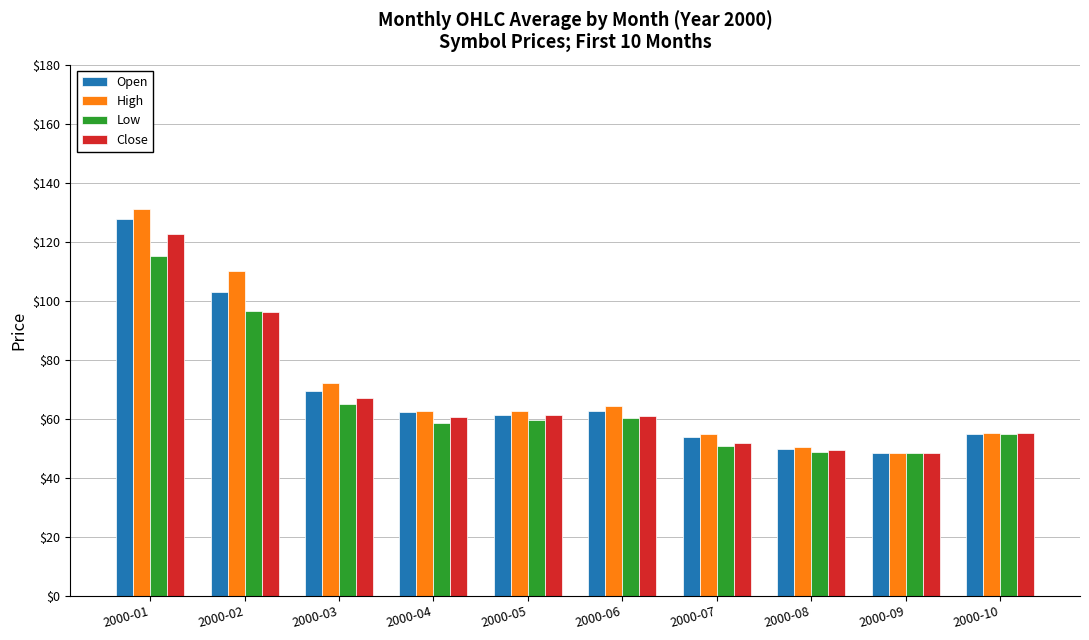

How many bars are there in total?

40